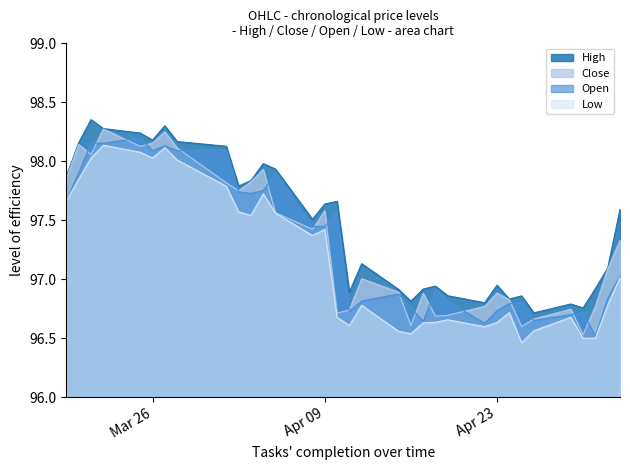

Between 2024-05-01 and 2024-04-01, which is larger?

2024-04-01